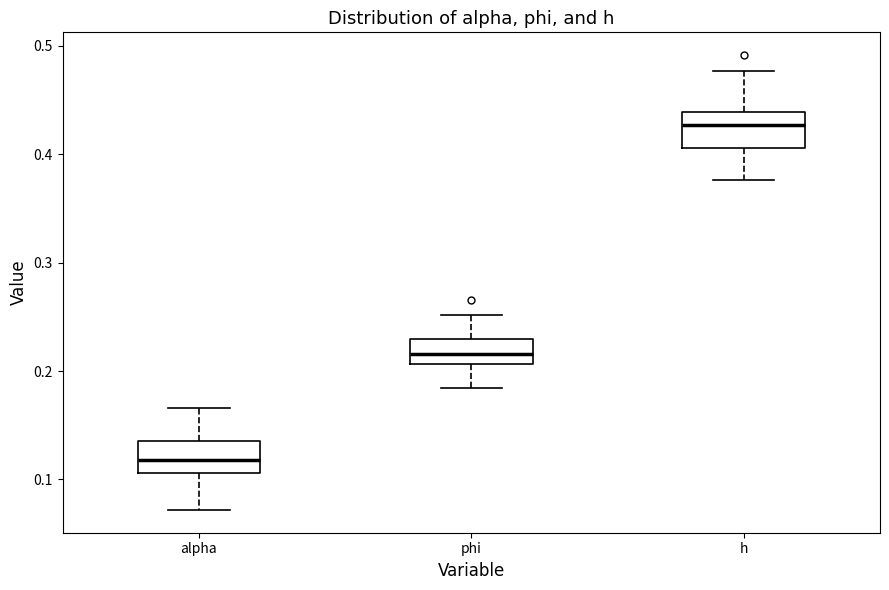

Reading left to right, transcribe this box plot: for each box, give where its median line is, the range the box spans, and where its two whiskers end, as read against the y-axis. The values are not printed on the chart, so give them approximately, as read against the axis.

alpha: median 0.12, box 0.11 to 0.14, whiskers 0.07 to 0.17
phi: median 0.22, box 0.21 to 0.23, whiskers 0.18 to 0.25
h: median 0.43, box 0.41 to 0.44, whiskers 0.38 to 0.48